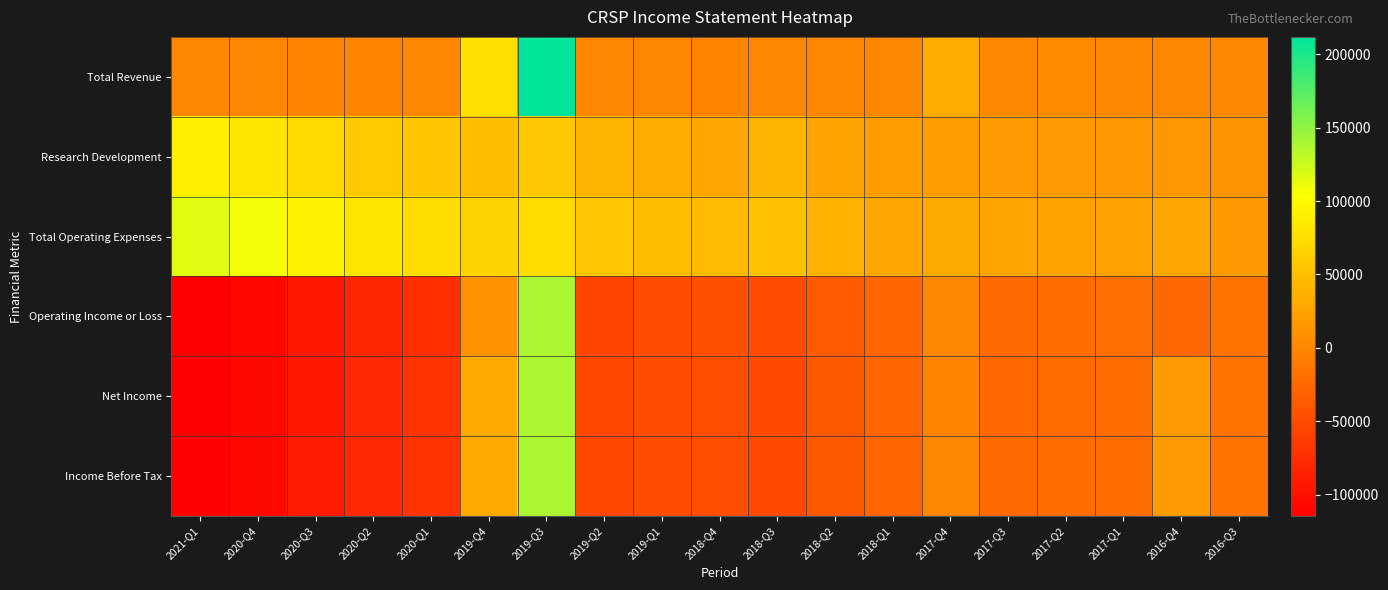

Which series has the largest range (max minus min)?

Operating Income or Loss